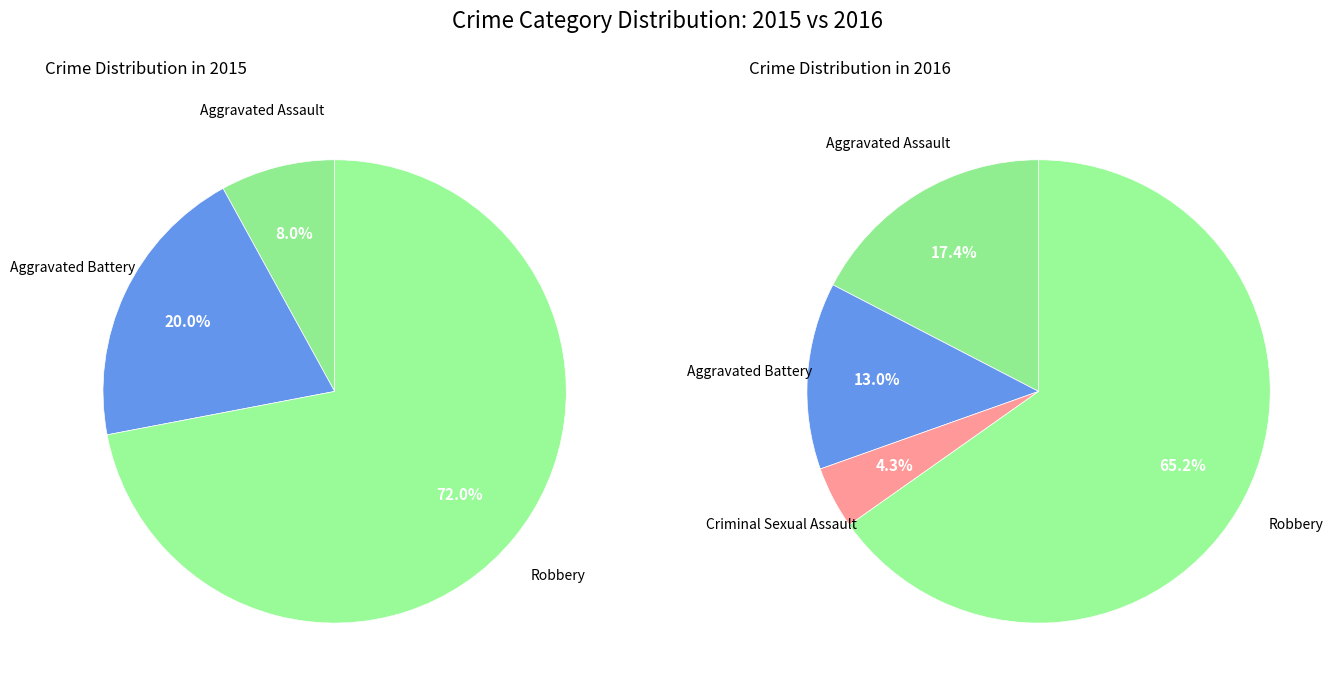

The Criminal Sexual Assault slice represents 4% of the pie. True or false?

True